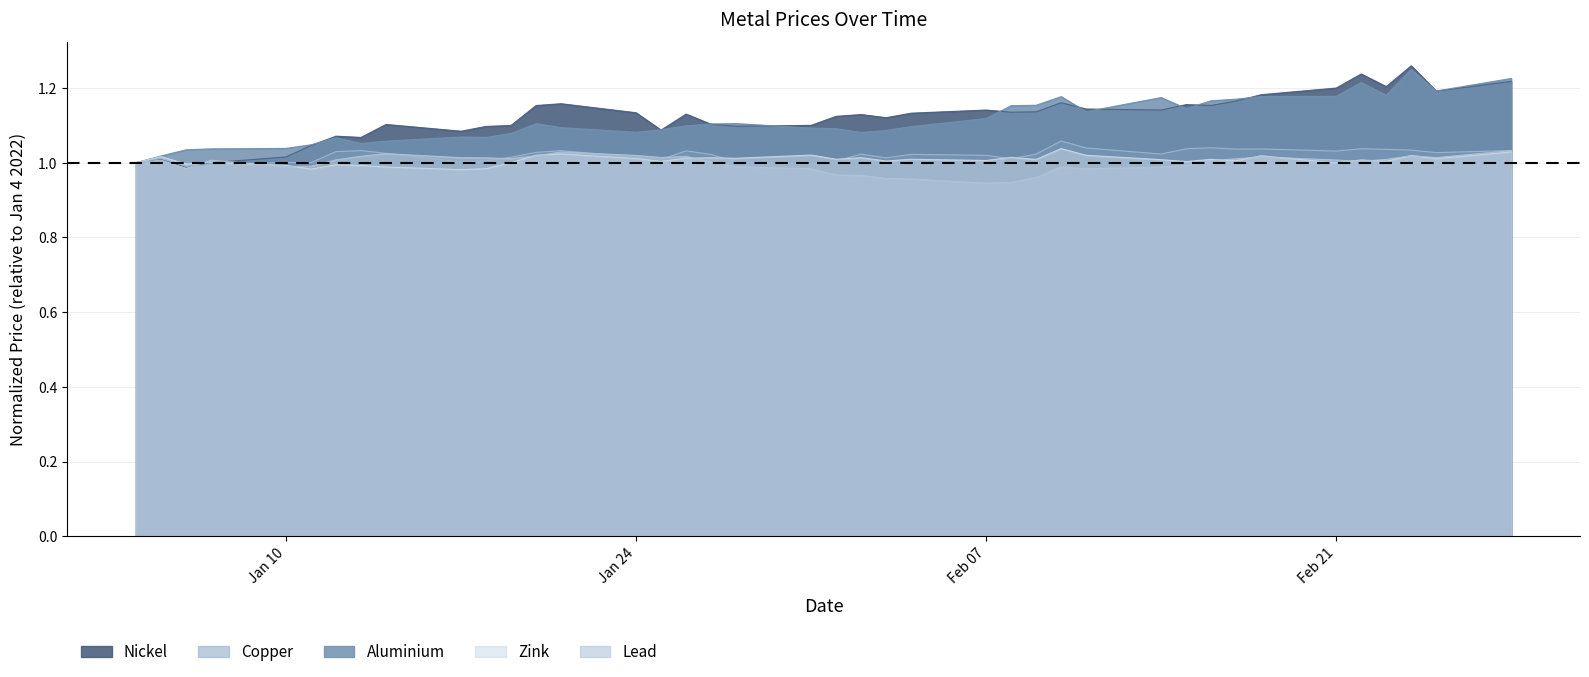

What position from the left is 2022-02-03?

23